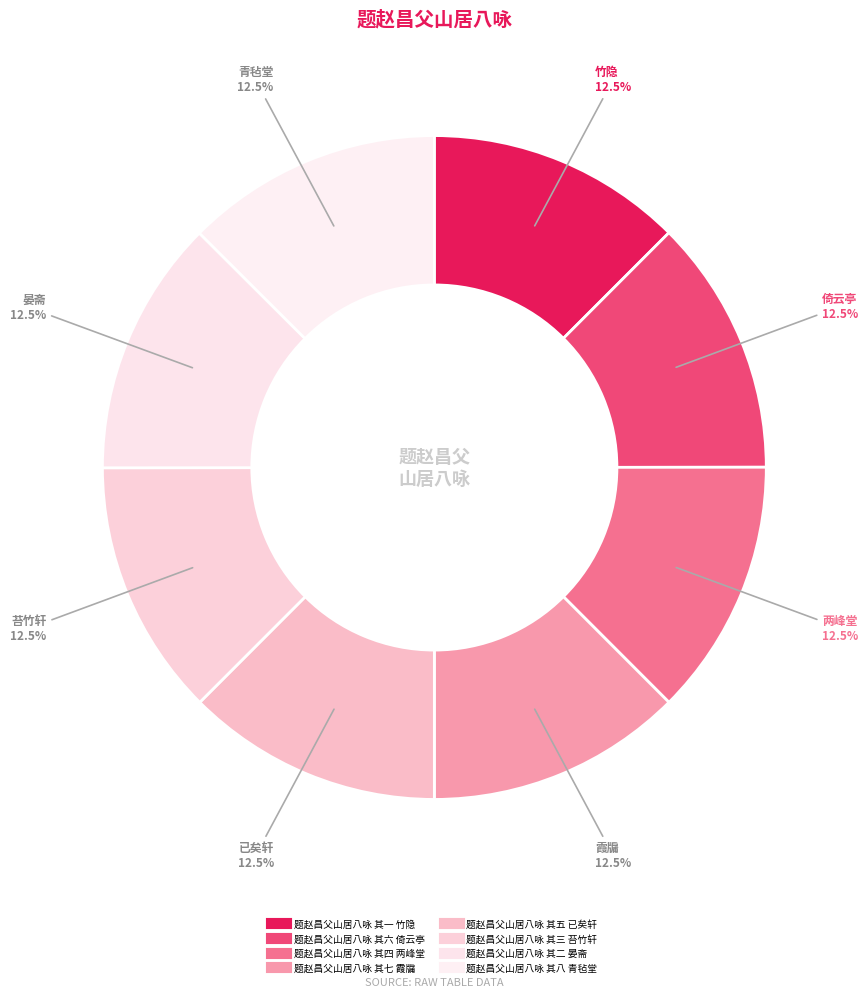

Is there any slice that represents more than half of the pie?

No